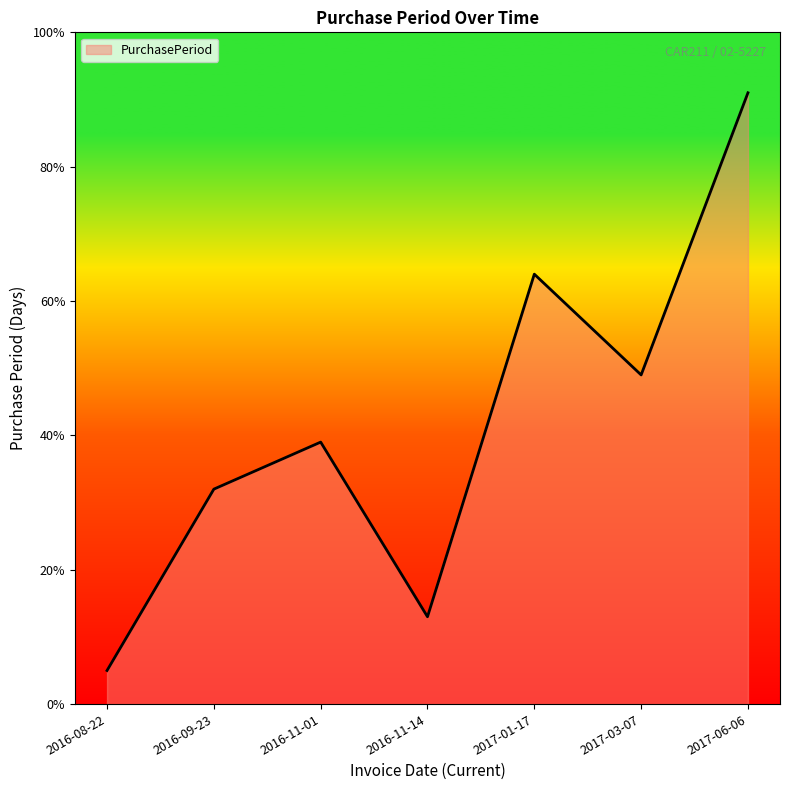

Does the chart display data point markers on the line(s)?

No